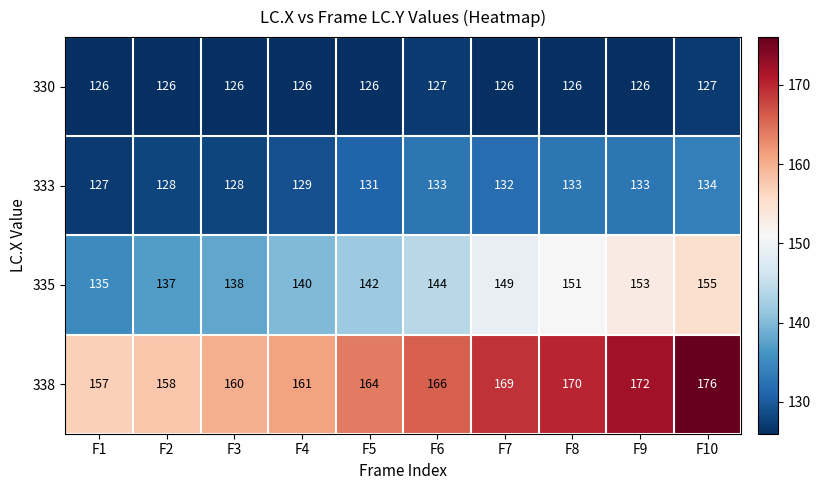

At F3, list the series in order from smallest to largest.

330, 333, 335, 338